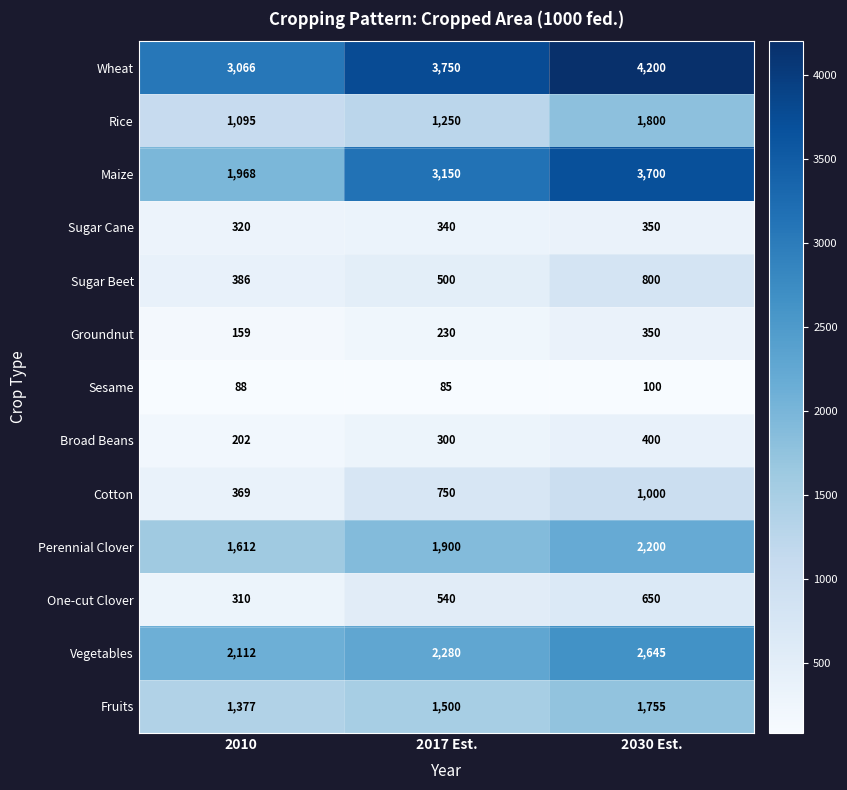

At which label does Vegetables reach its peak?

2030 Est.